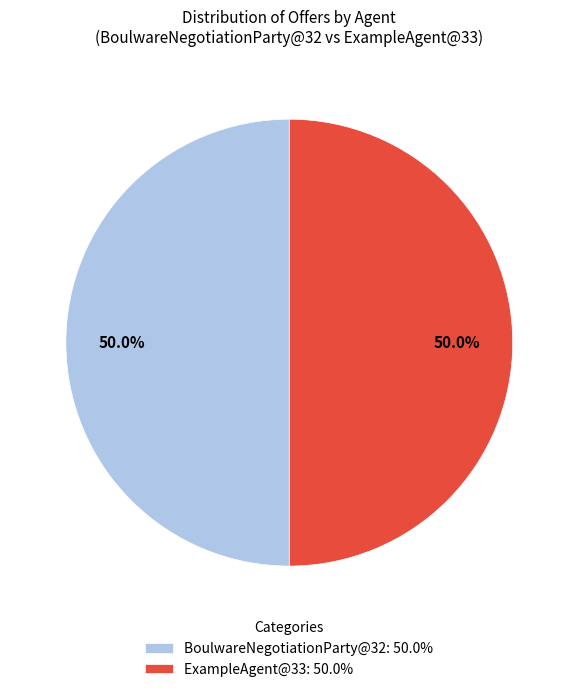

What is the ratio of the value at BoulwareNegotiationParty@32: 50.0% to the value at ExampleAgent@33: 50.0%?

1.0